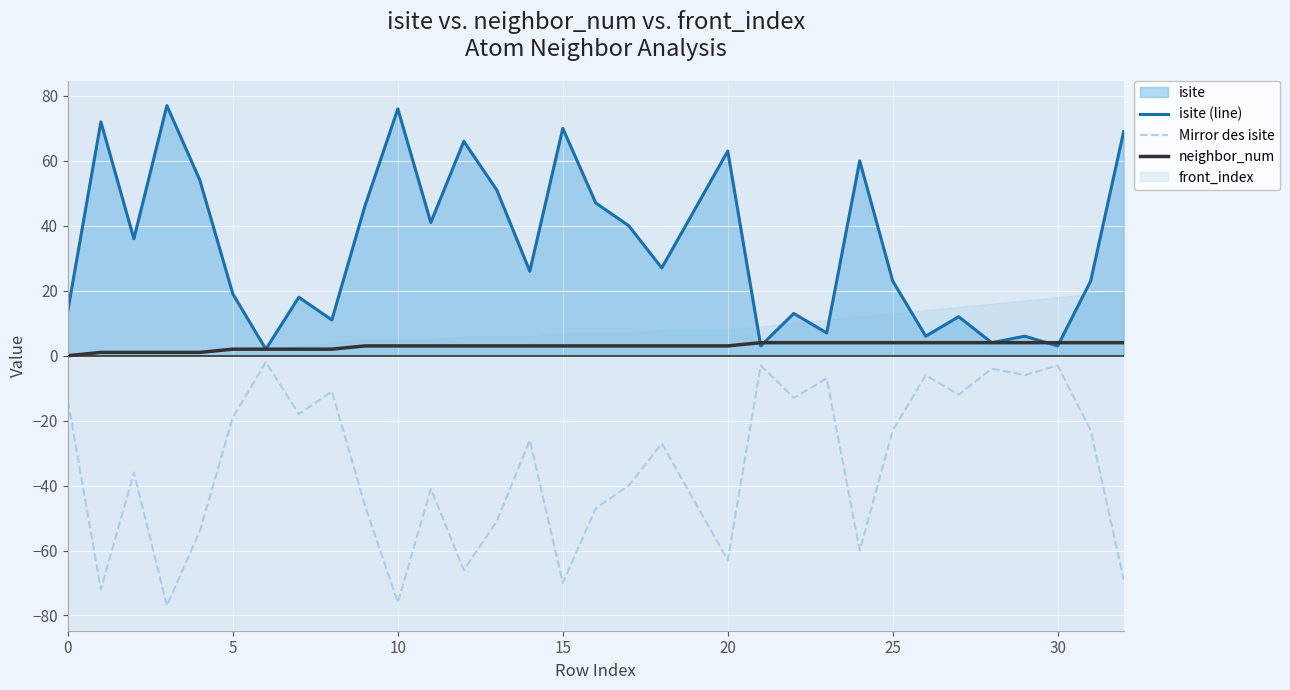

What is the maximum value for neighbor_num?

4